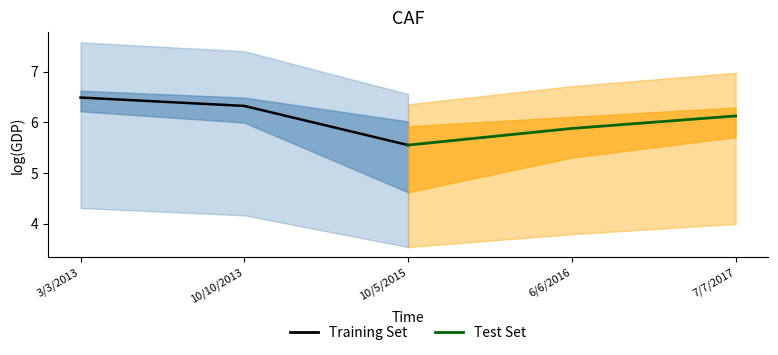

Rank the series by their average value, from highest to lowest.

Training Set, Test Set